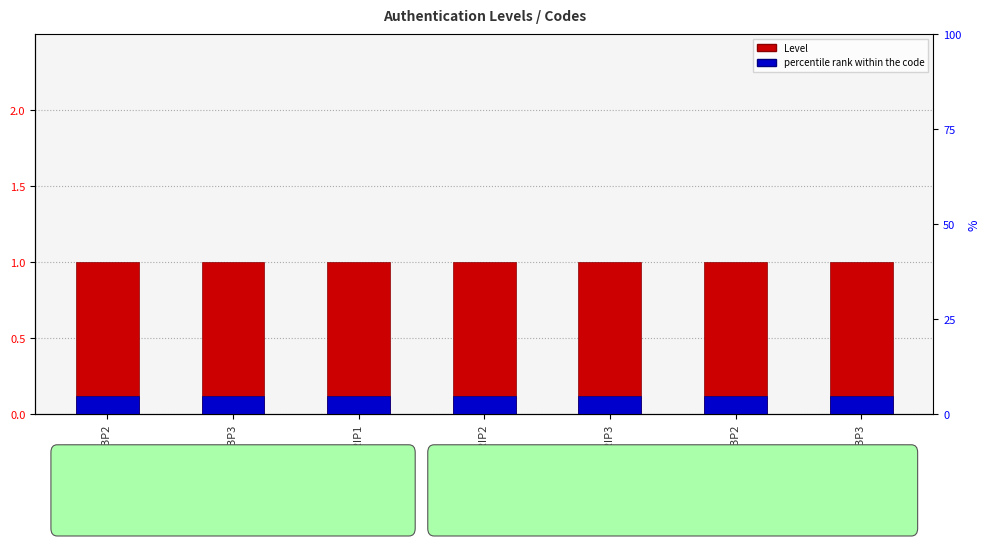

The percentile rank within the code series shows 0.1 at APPPUBP3. True or false?

True